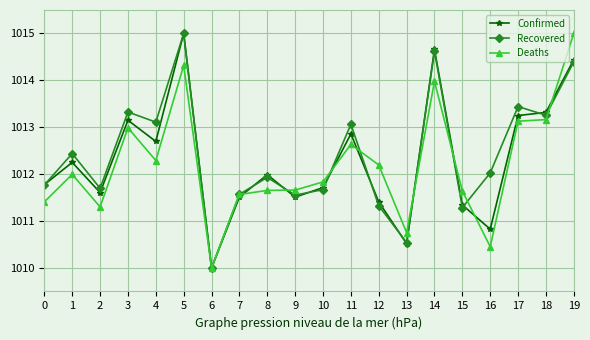

What is the value of the Confirmed point at the 20th from the left?

1014.4